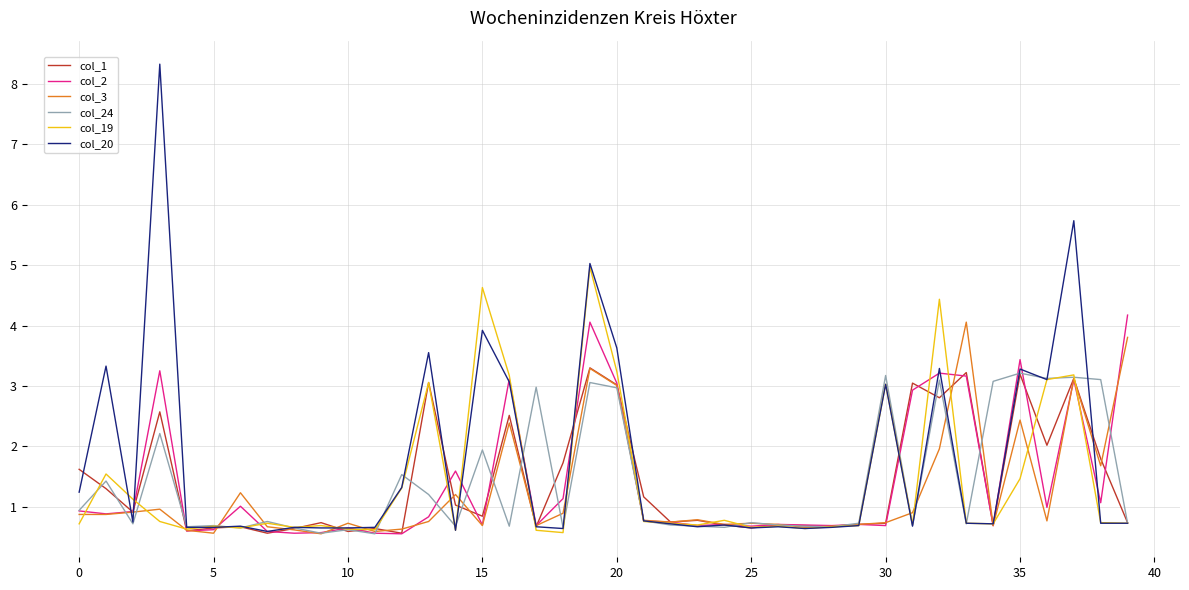

What is the greatest value displayed?

8.3